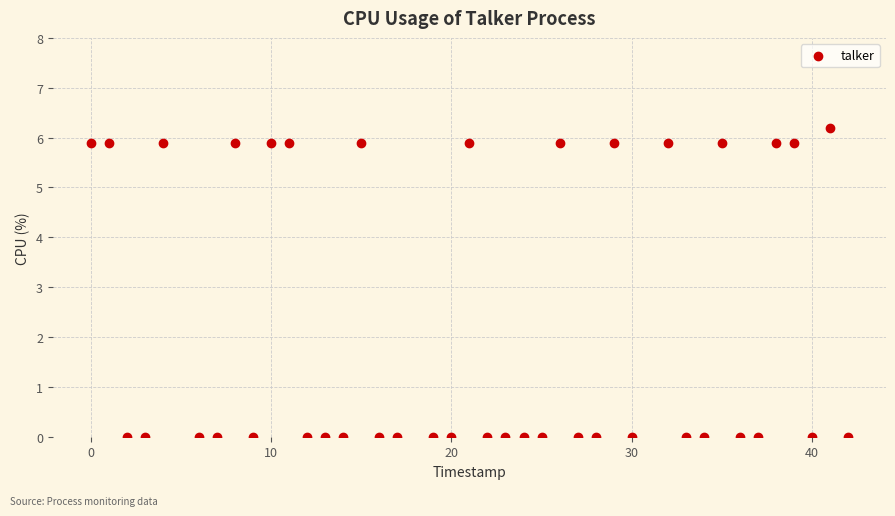

What is the range of Y values (max minus min)?

6.2